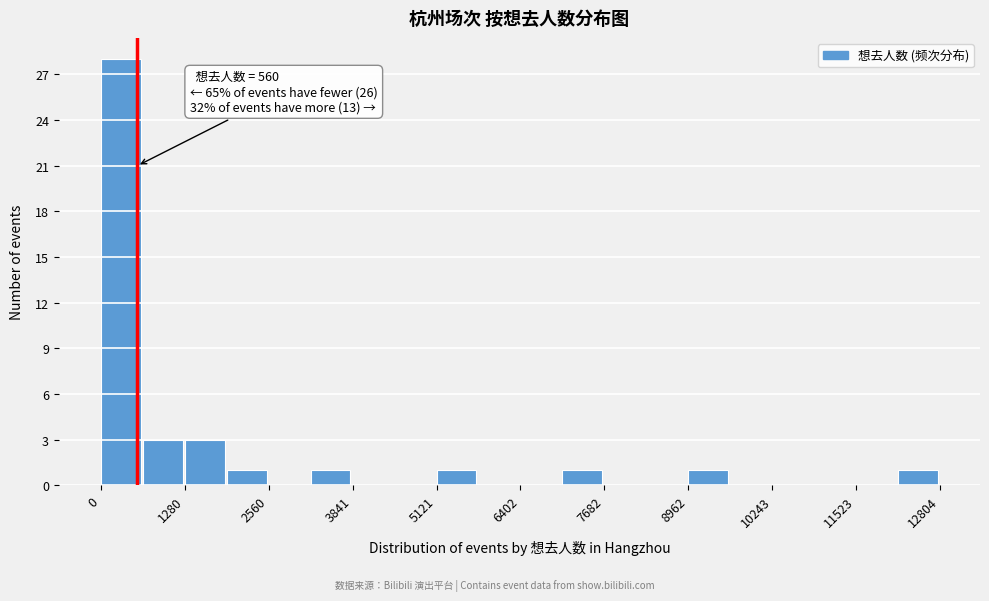

Around what value on the x-axis is the tallest bar? Give the approximate position of its centre, as read against the axis.

400